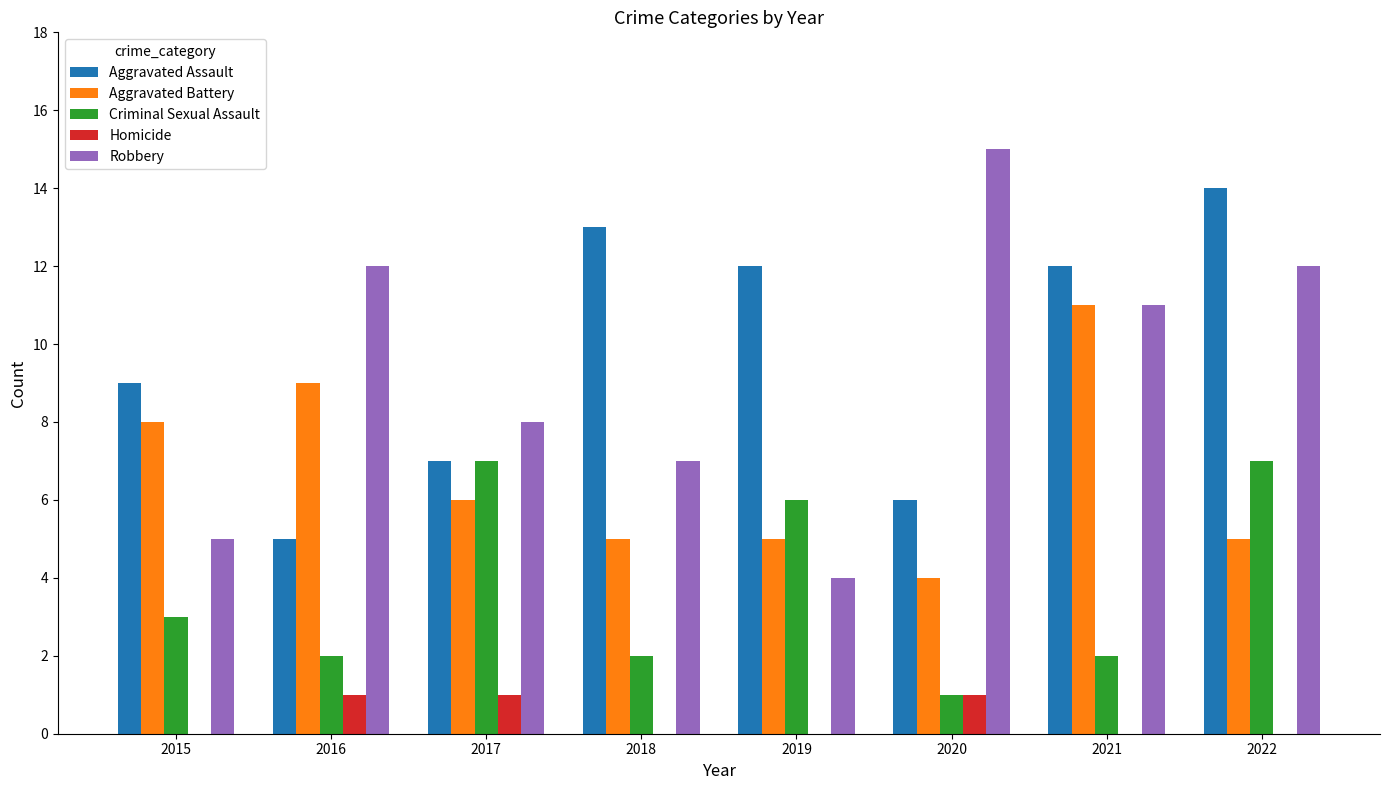

Reading left to right, transcribe all the data shown in this chart.

Aggravated Assault: 2015=9	2016=5	2017=7	2018=13	2019=12	2020=6	2021=12	2022=14
Aggravated Battery: 2015=8	2016=9	2017=6	2018=5	2019=5	2020=4	2021=11	2022=5
Criminal Sexual Assault: 2015=3	2016=2	2017=7	2018=2	2019=6	2020=1	2021=2	2022=7
Homicide: 2015=0	2016=1	2017=1	2018=0	2019=0	2020=1	2021=0	2022=0
Robbery: 2015=5	2016=12	2017=8	2018=7	2019=4	2020=15	2021=11	2022=12